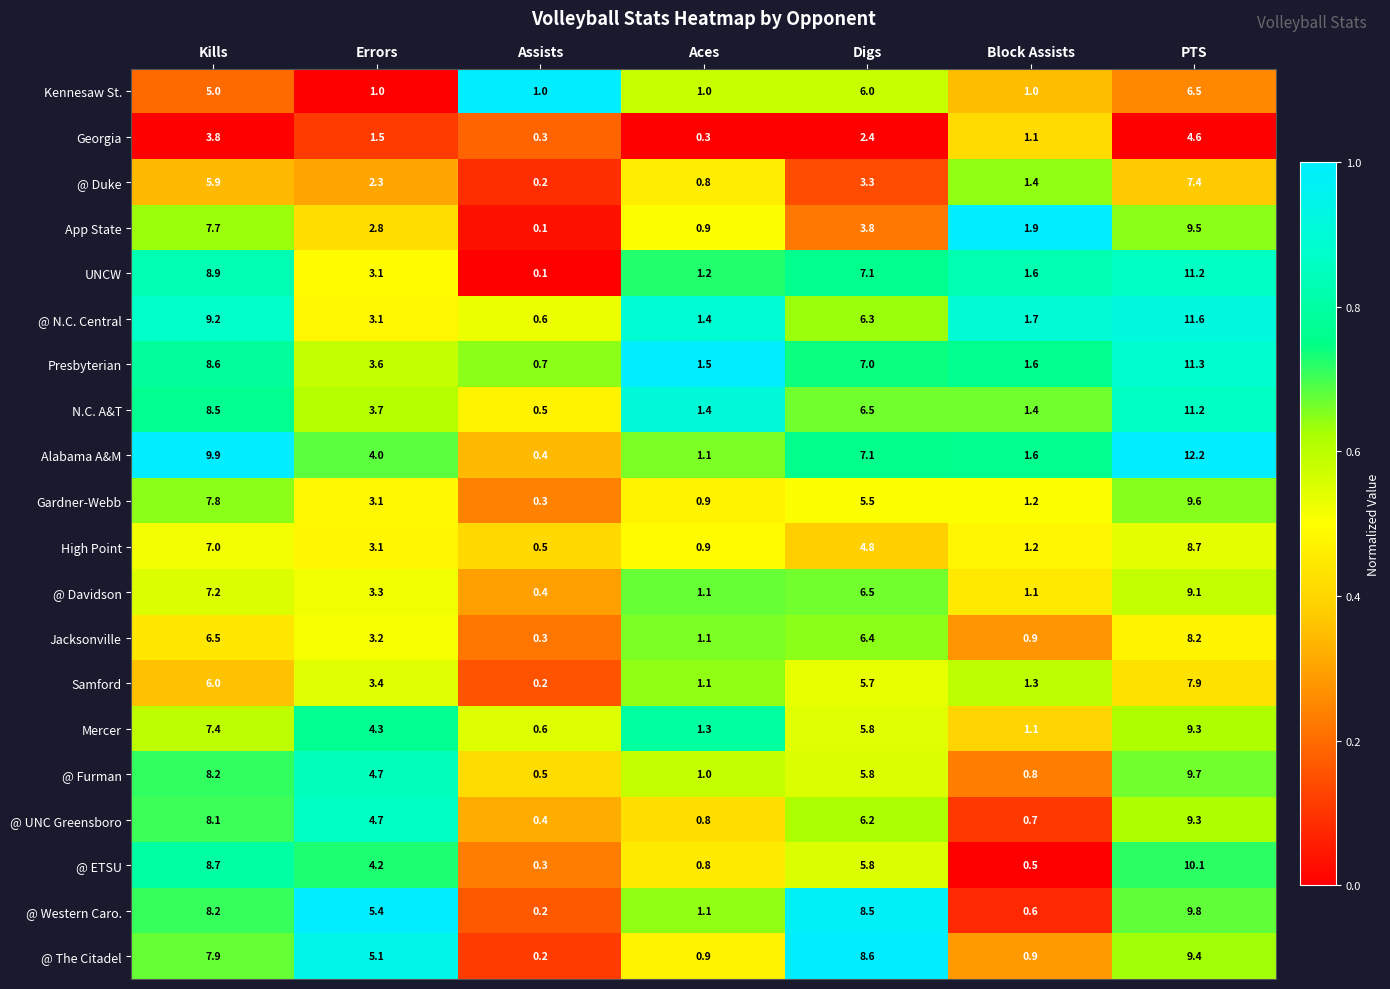

What is the difference between the maximum and minimum values in the @ The Citadel series?

9.2